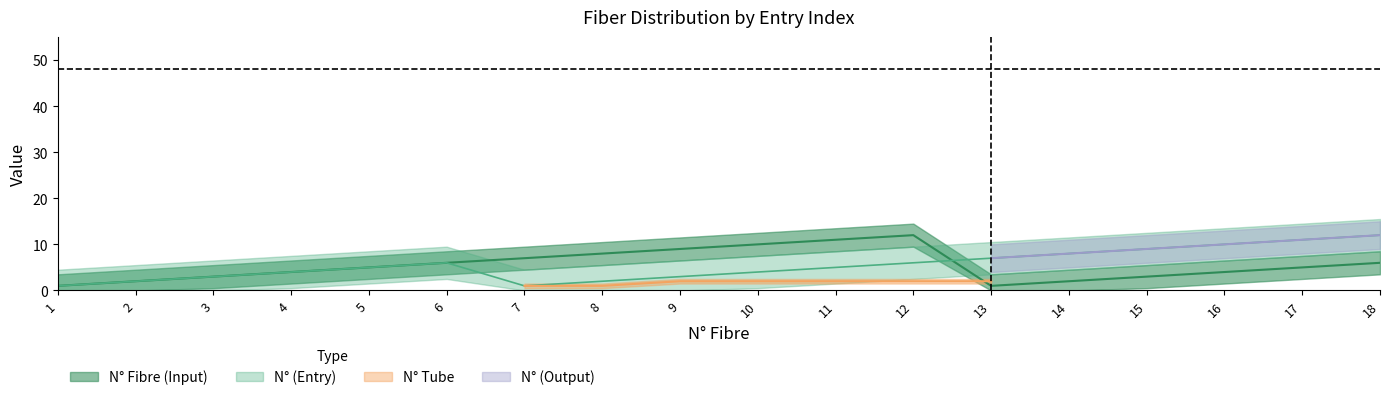

Is it true that N° (Output) equals 16 at 18?

False